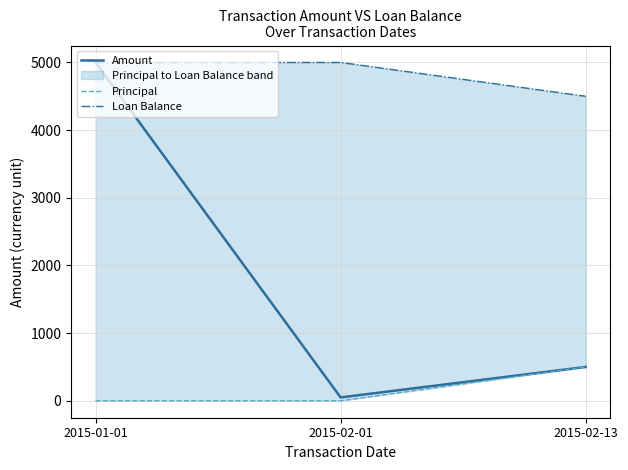

Is the value of Loan Balance at 2015-02-01 greater than the value of Principal at 2015-02-01?

Yes